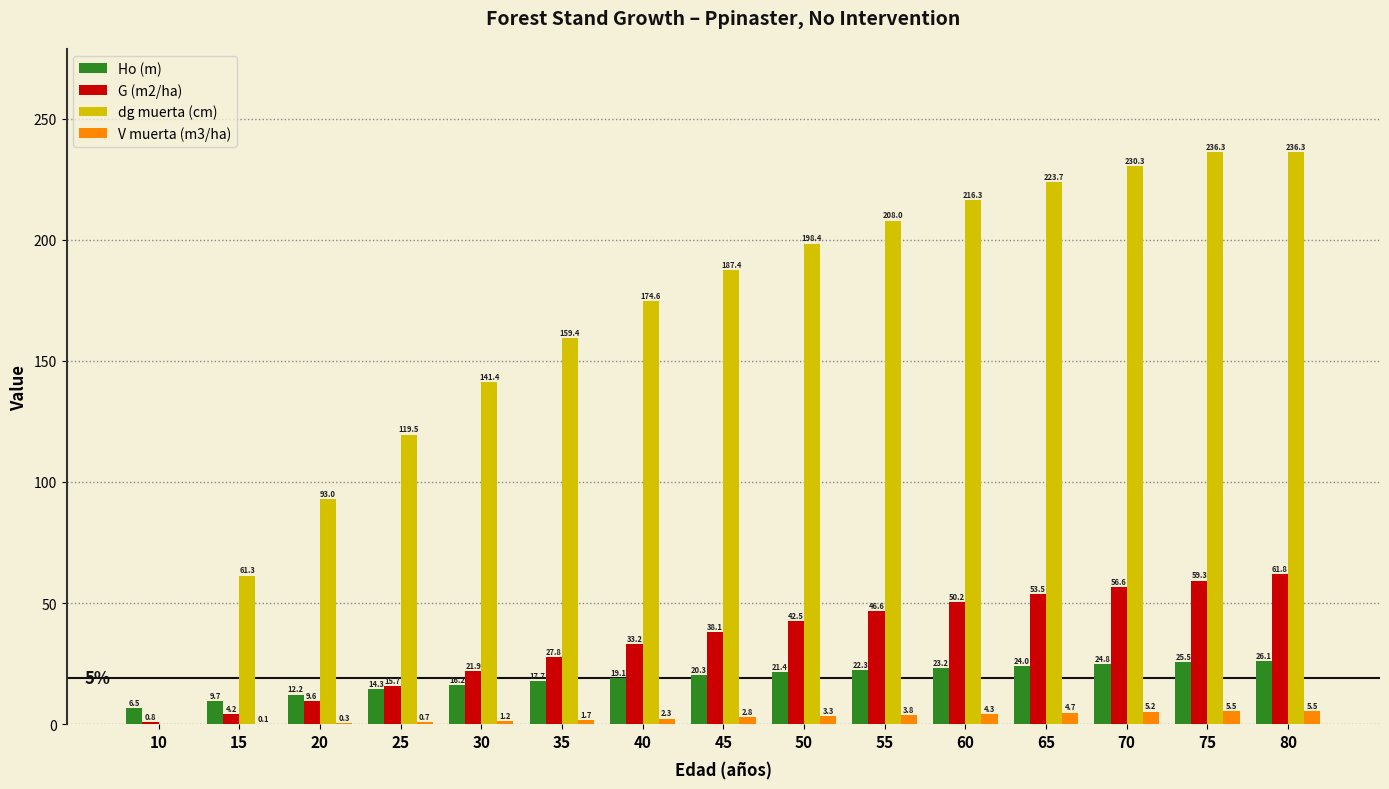

Which category has the highest value in the G (m2/ha) series?

80